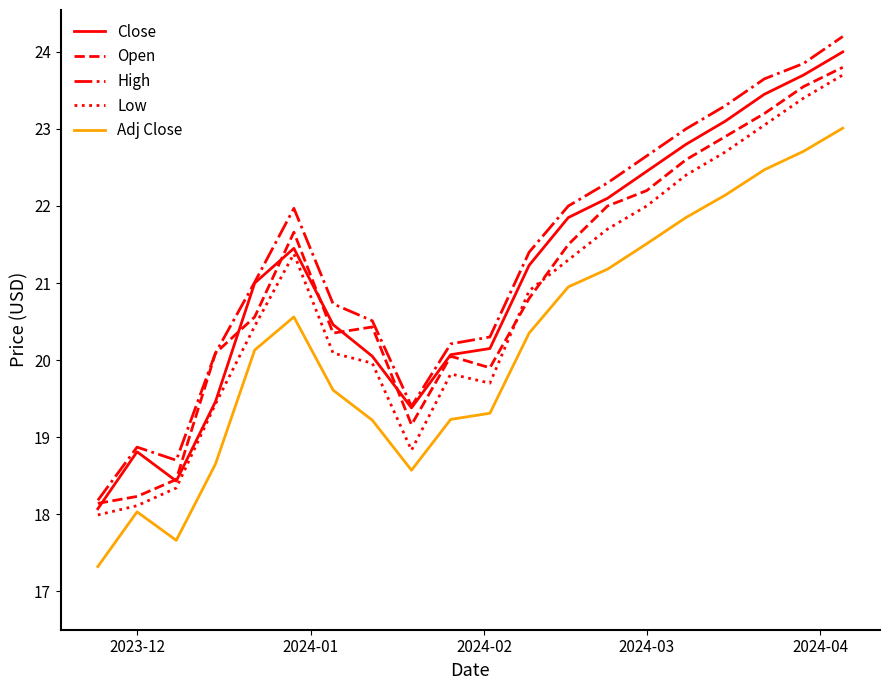

Which series has the widest spread of values?

High